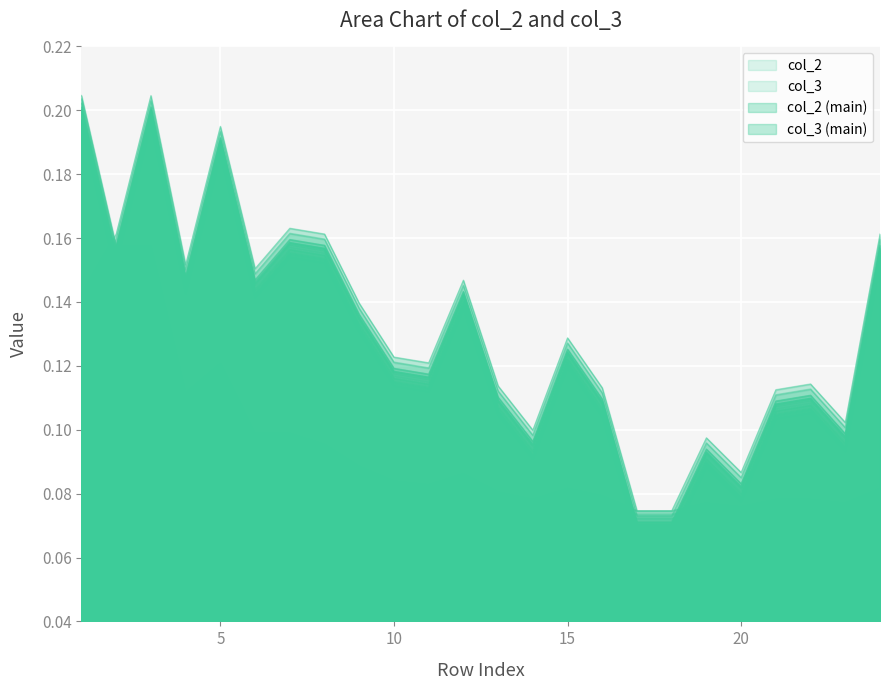

Which series has the largest total across all categories?

col_3